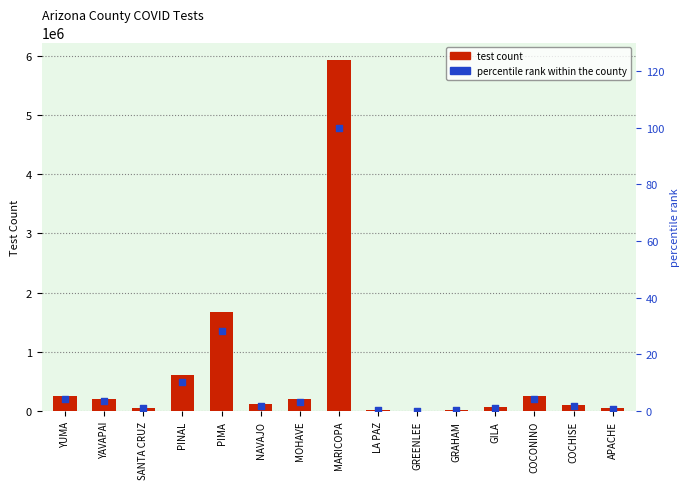

What is the total value across all series at LA PAZ?

17707.3